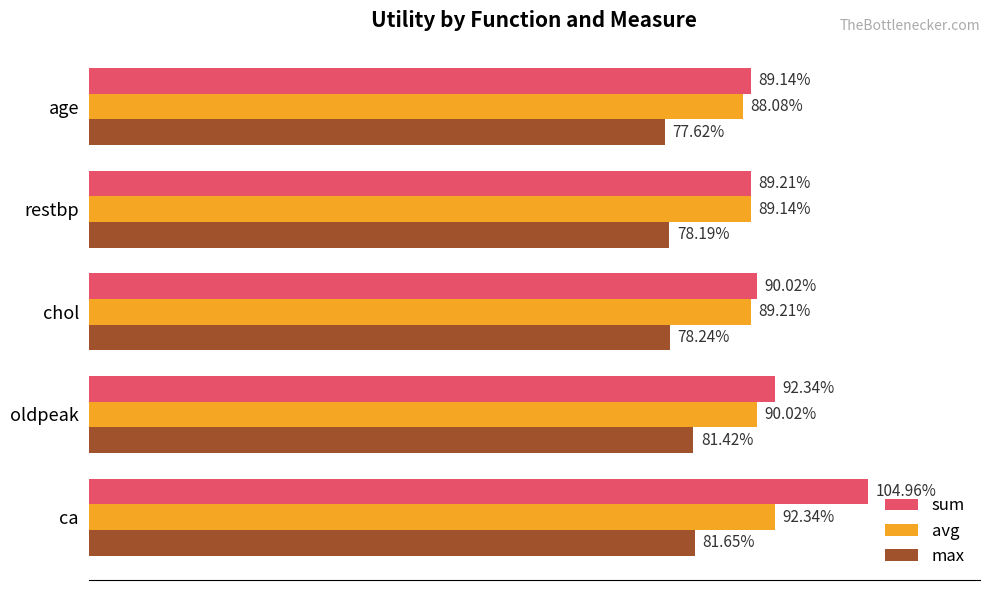

What are all the series names shown in the legend?

sum, avg, max